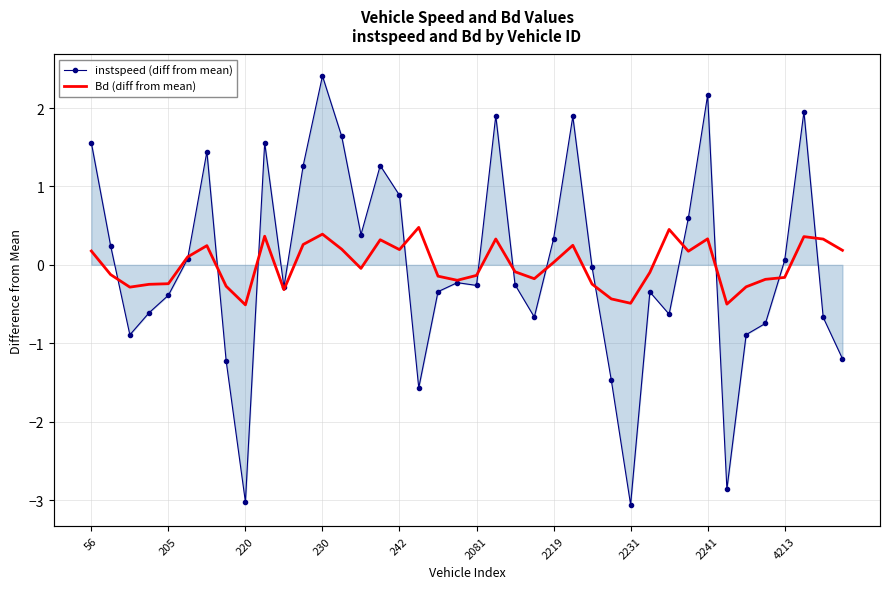

List the labels in order of instspeed (diff from mean) value, largest first.

12, 32, 37, 21, 25, 13, 4213, 56, 2219, 15, 11, 16, 31, 14, 24, 205, 2081, 36, 26, 19, 22, 20, 10, 18, 29, 242, 230, 30, 23, 38, 35, 34, 220, 39, 2231, 27, 17, 33, 2241, 28